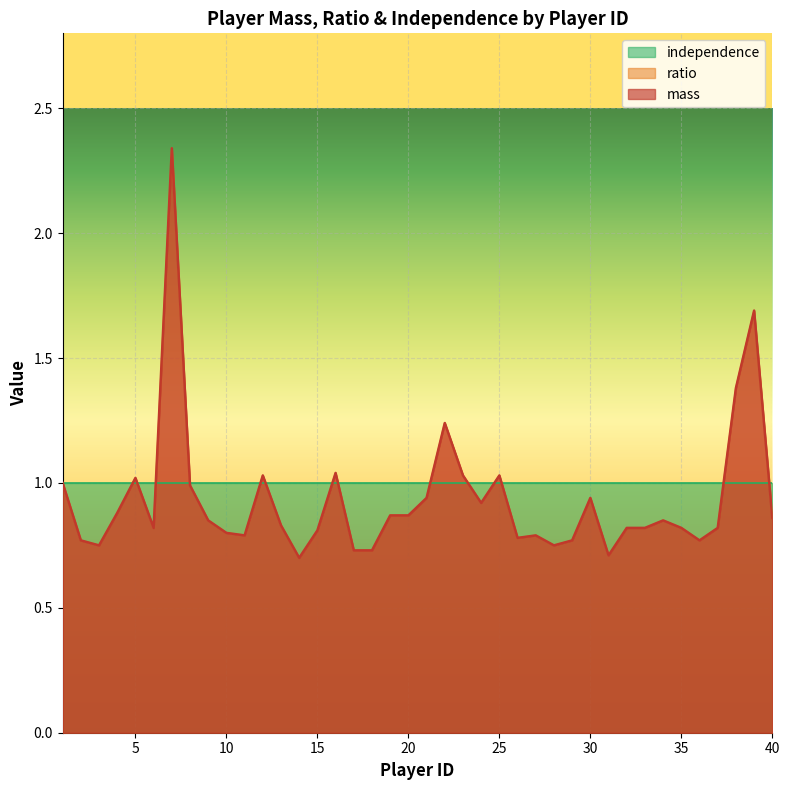

Is the value of mass at 29 greater than the value of ratio at 40?

No